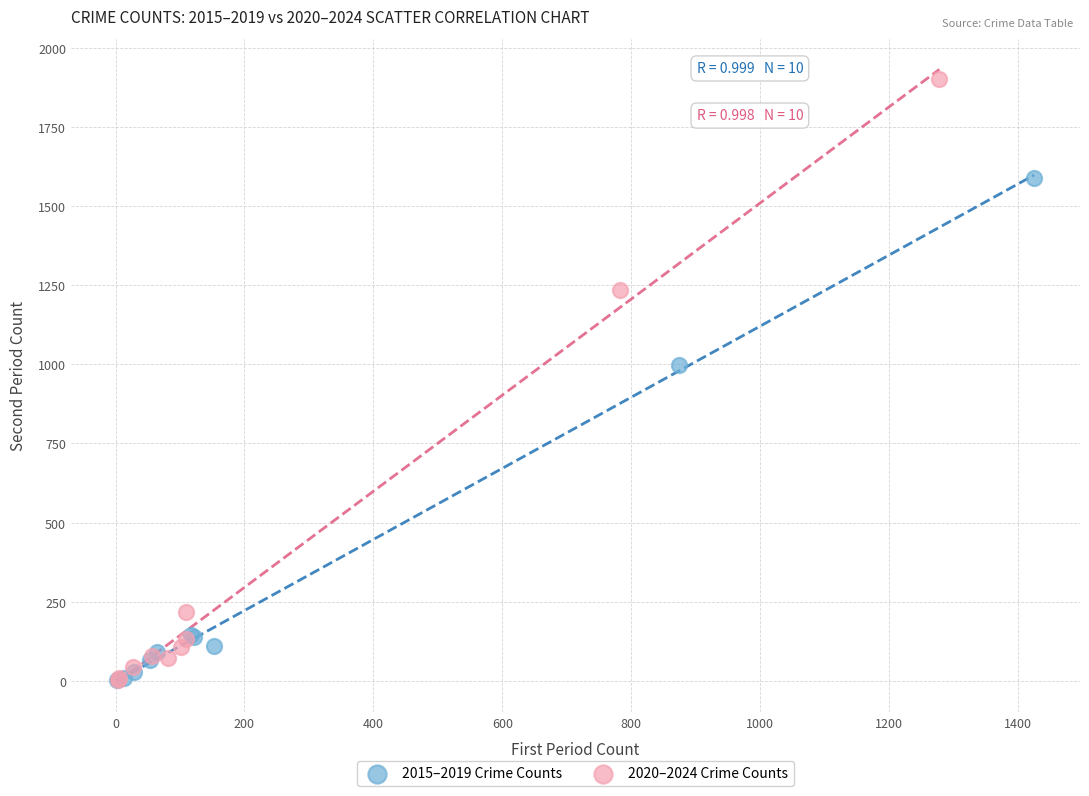

Which series has the largest Y range (max minus min)?

2020–2024 Crime Counts